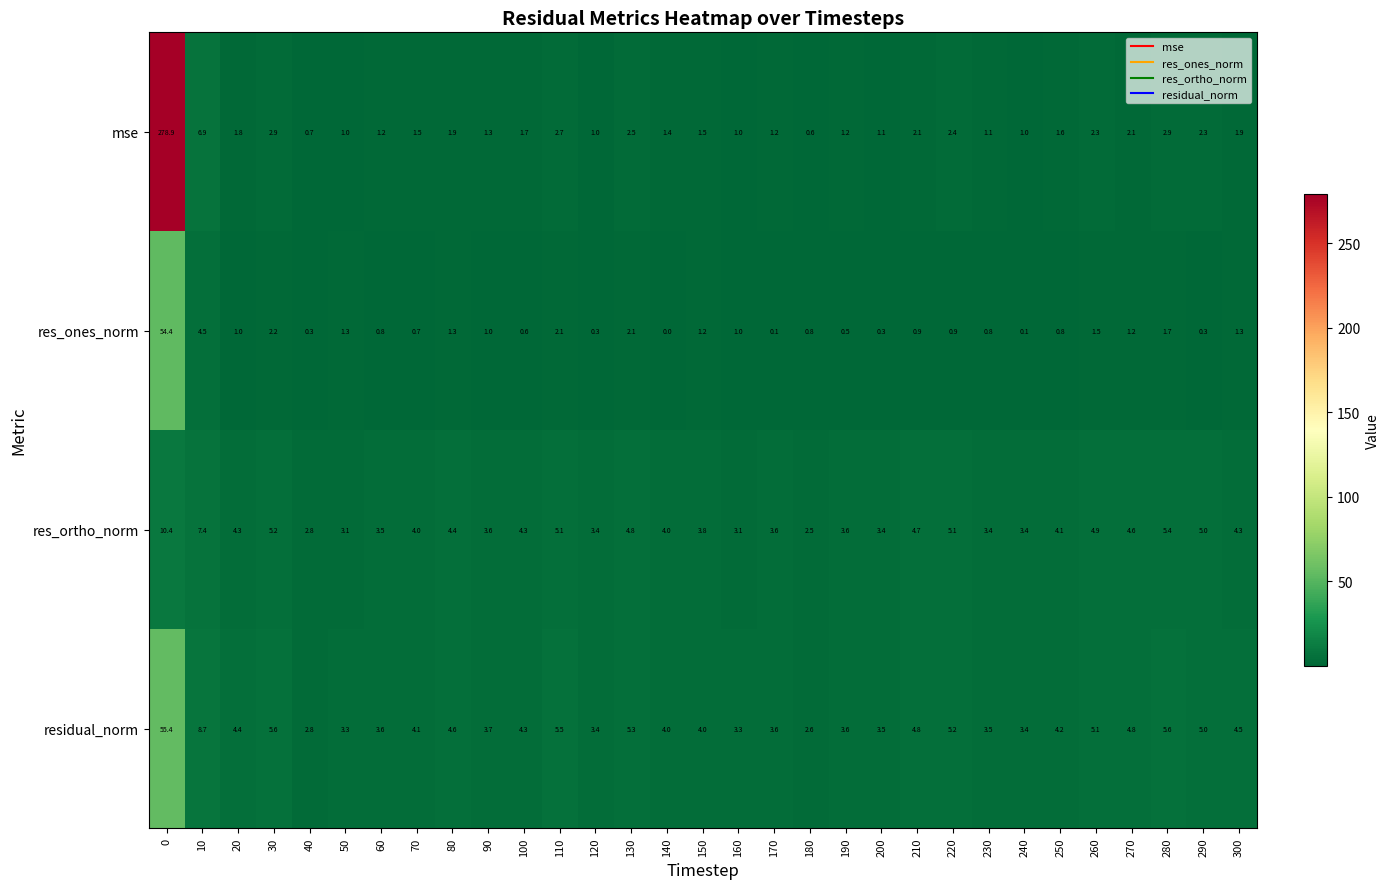

What value does the res_ortho_norm series have at 110?

5.1